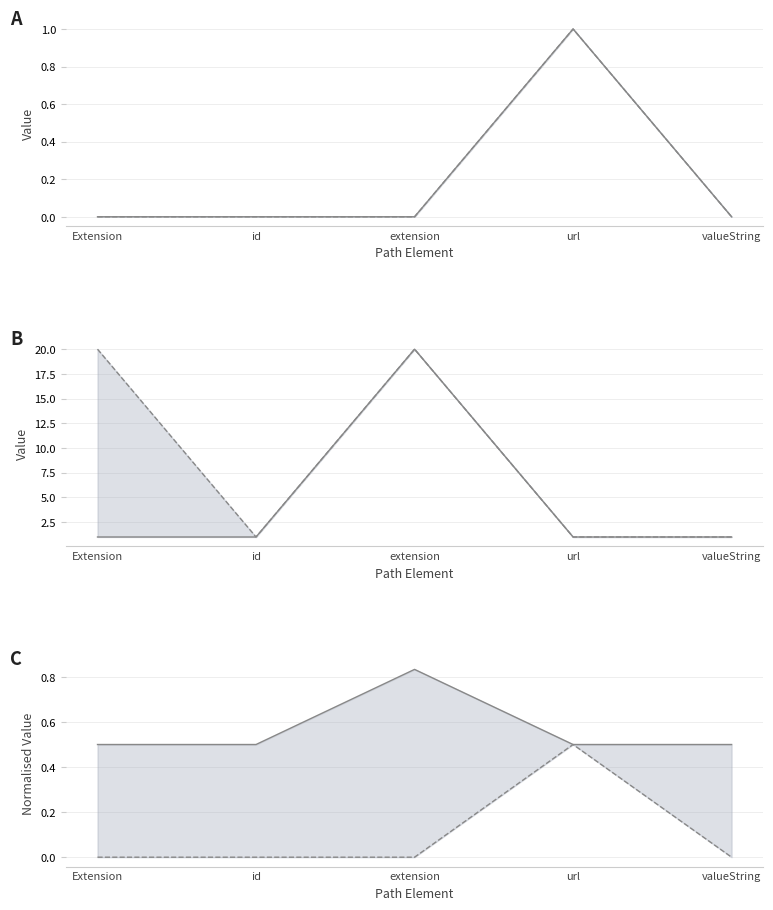

What is the greatest value displayed?

20.0